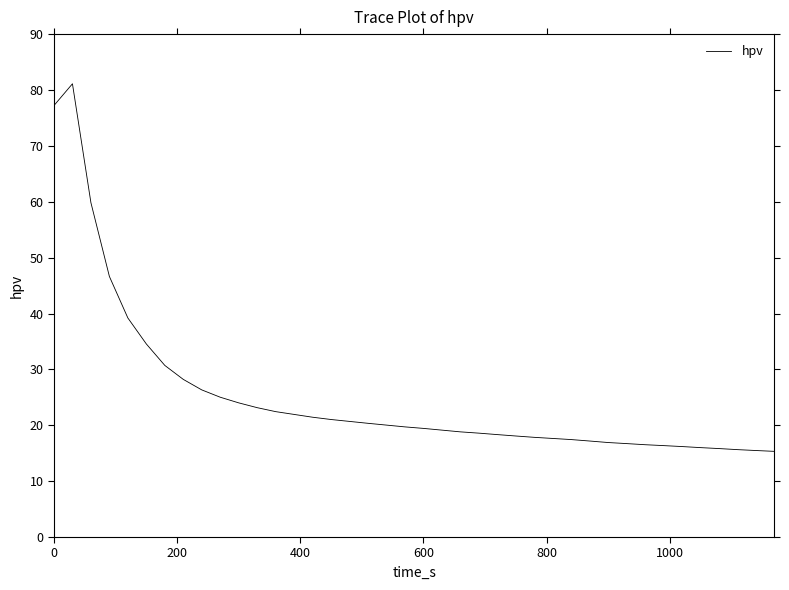

What is the minimum value shown in the chart?

15.3